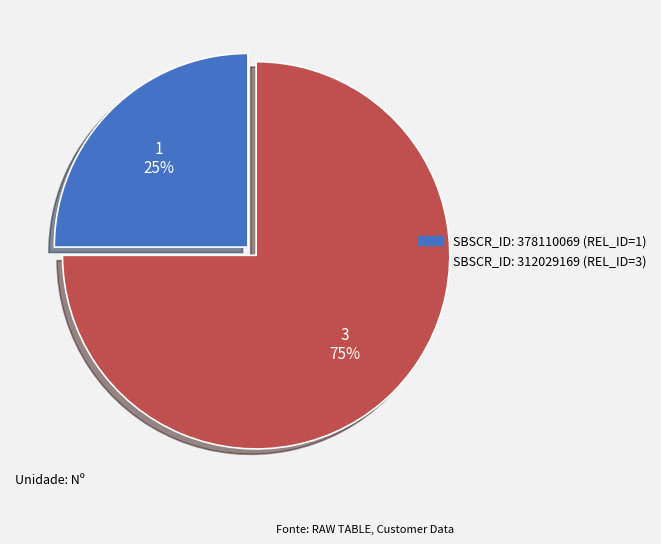

To the nearest percent, what percentage of the pie is SBSCR_ID: 312029169 (REL_ID=3)?

75%